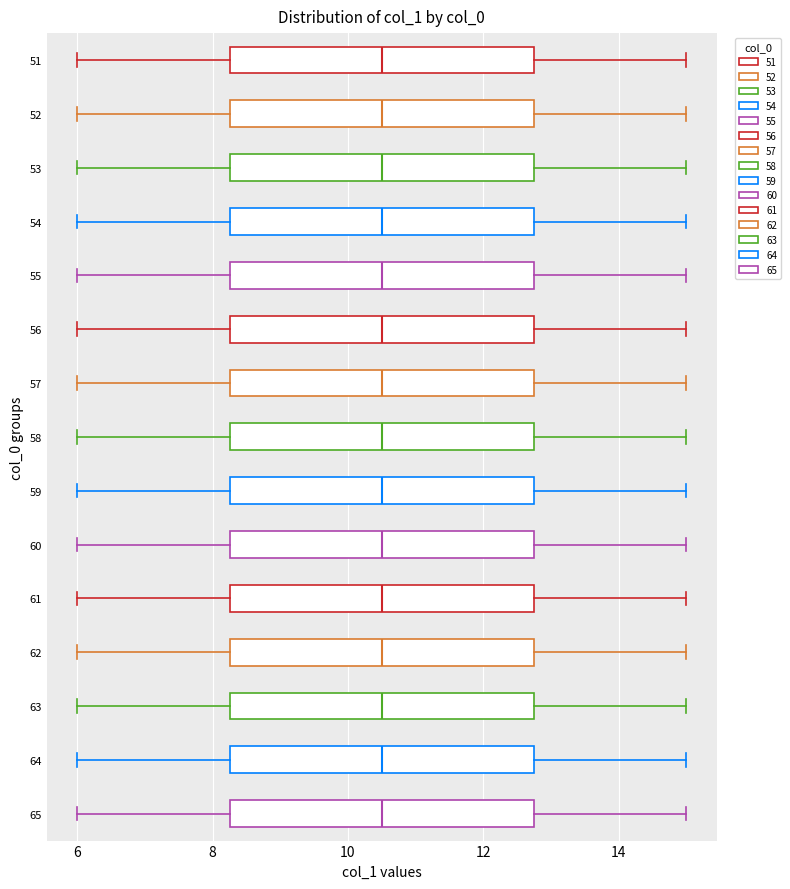

Where does the median line of the box at y = 55 sit on the x-axis? The values are not printed on the chart, so give them approximately, as read against the axis.

10.6